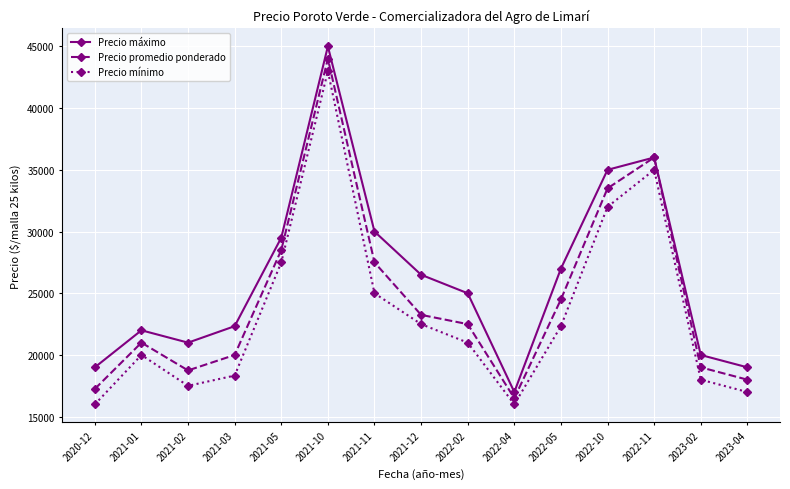

At which category is the sum across all series the highest?

2021-10